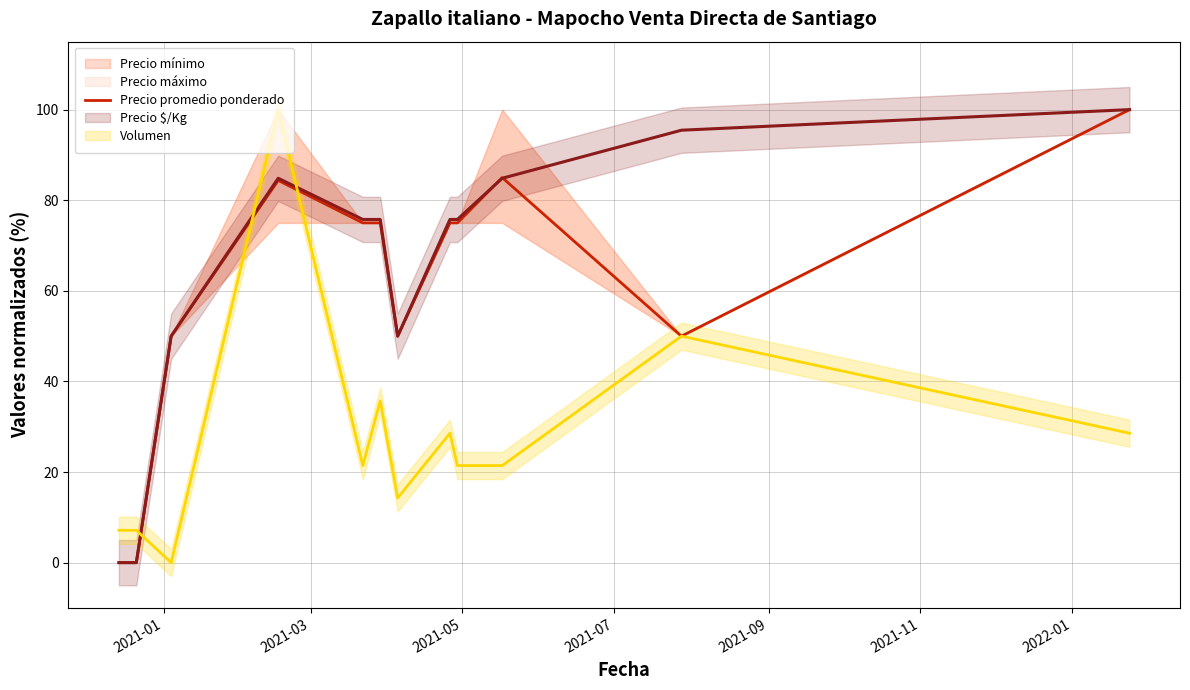

Reading left to right, what are all the values shown in this chart?

0.0	0.0	50.0	84.4	75.0	75.0	50.0	75.0	75.0	85.0	50.0	100.0